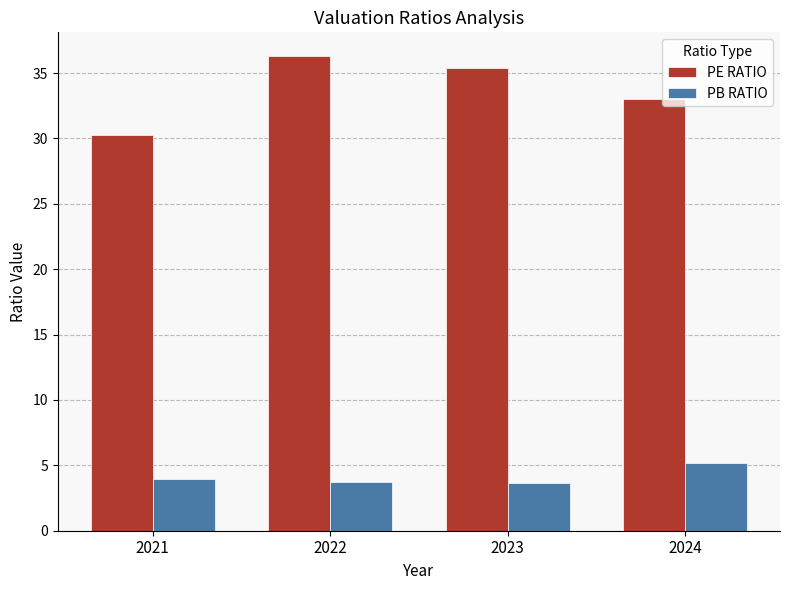

Read the PB RATIO value at 2022.

3.8